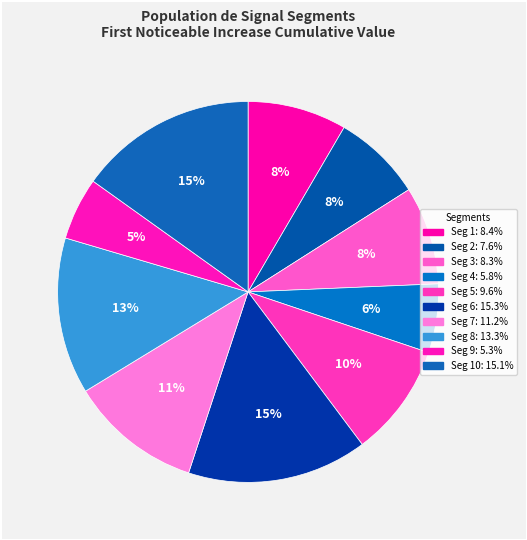

What is the smallest slice in the pie chart?

signal segment 9